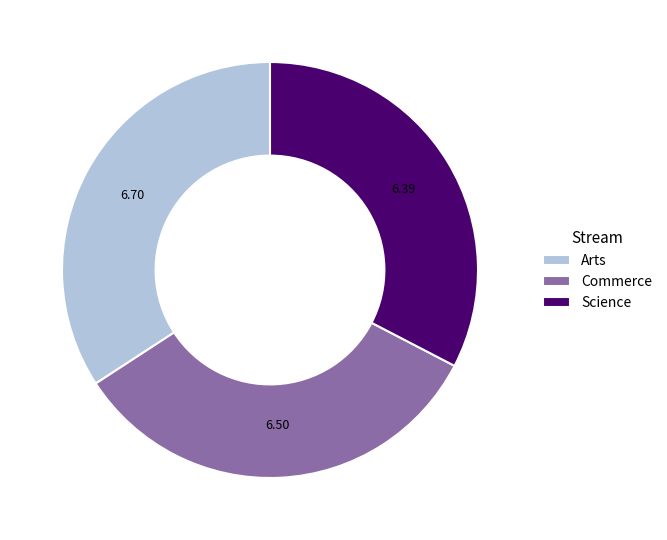

Is Arts the majority of the pie?

No